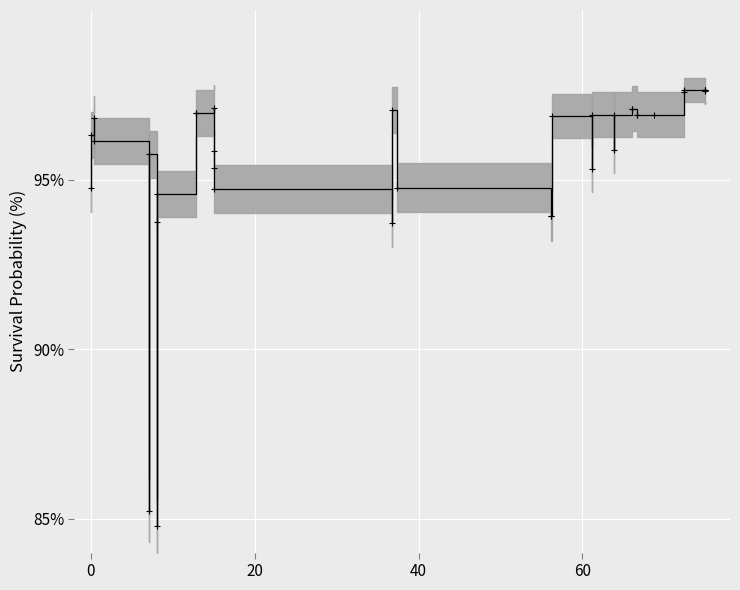

What is the difference between the maximum and minimum values?

12.9